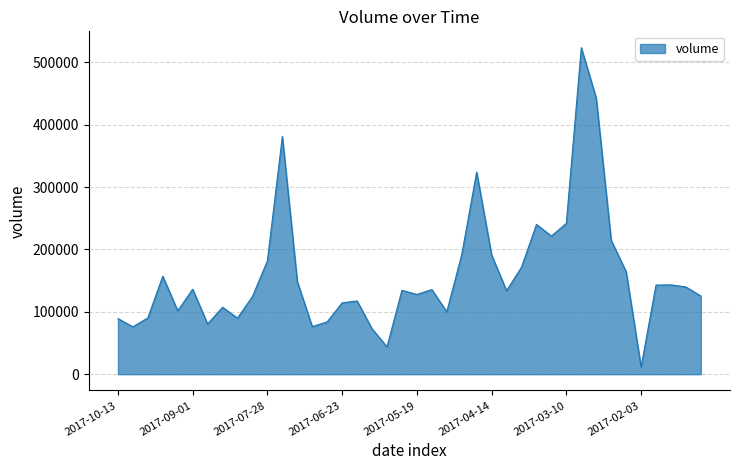

What is the difference between the maximum and minimum values?

511725.7